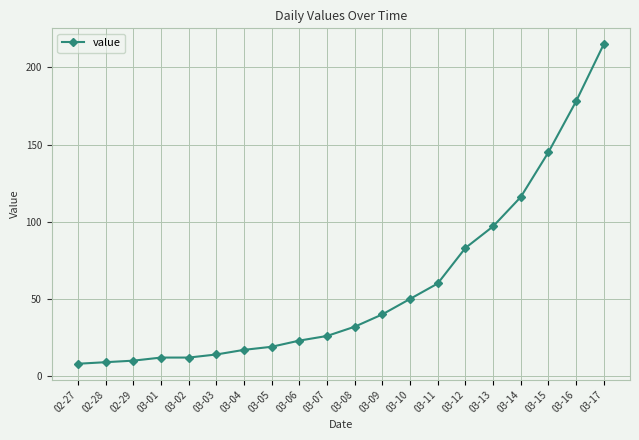

What is the greatest value displayed?

215